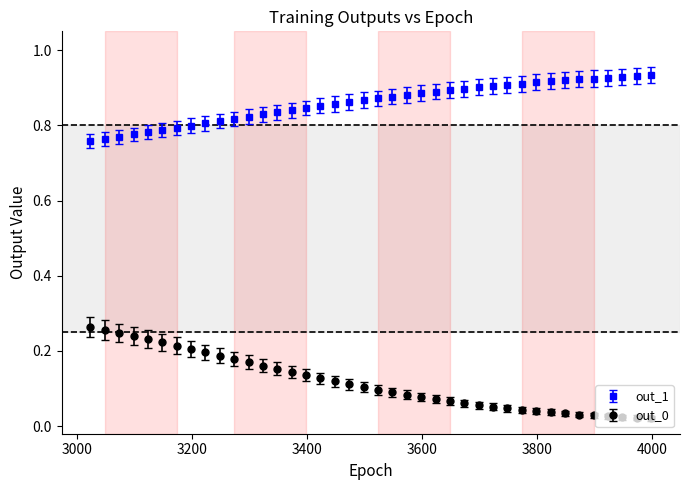

At how many categories does at least one series exceed 0?

40